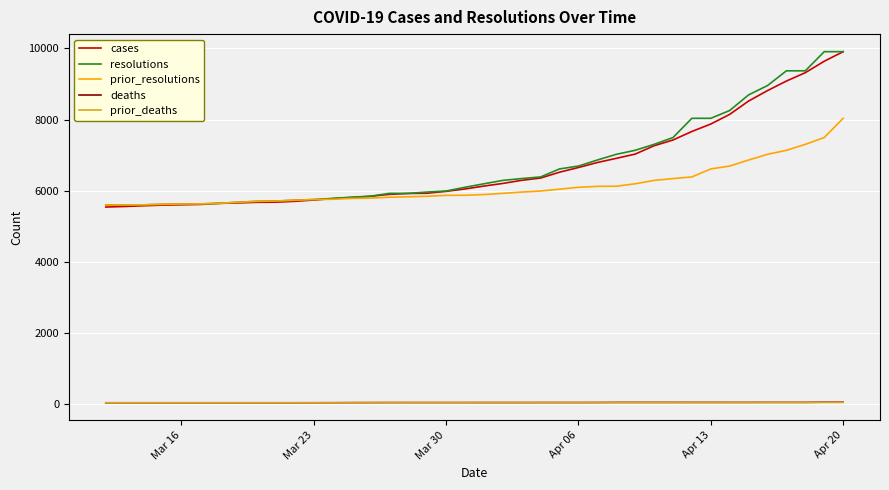

What is the lowest value of the prior_resolutions series?

5599